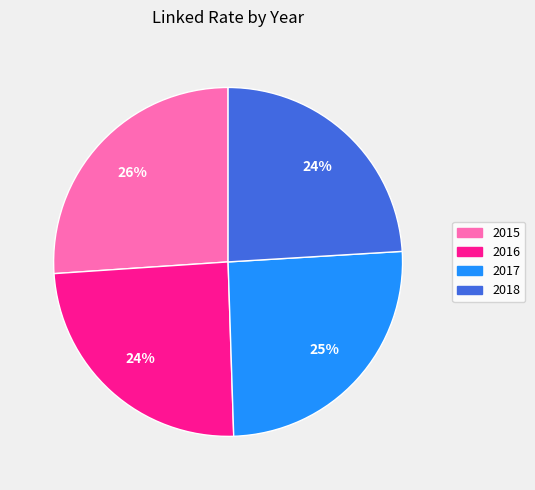

Is the sum of 2016 and 2015 greater than half?

Yes